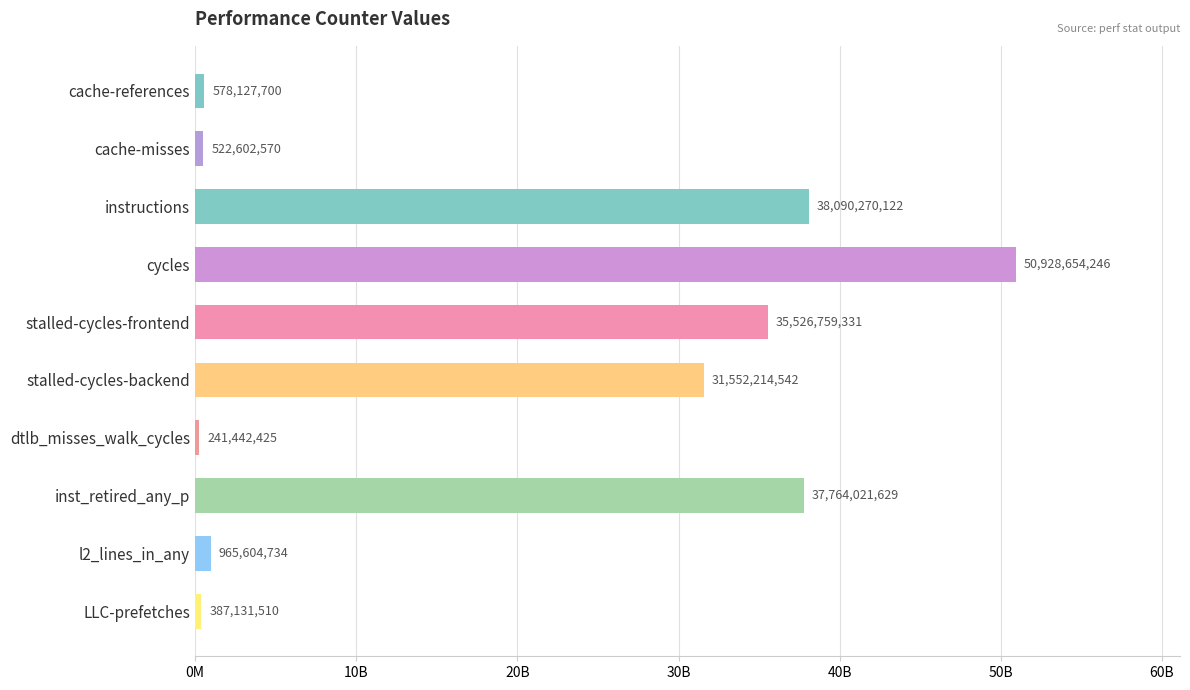

What is the greatest value displayed?

50928654246